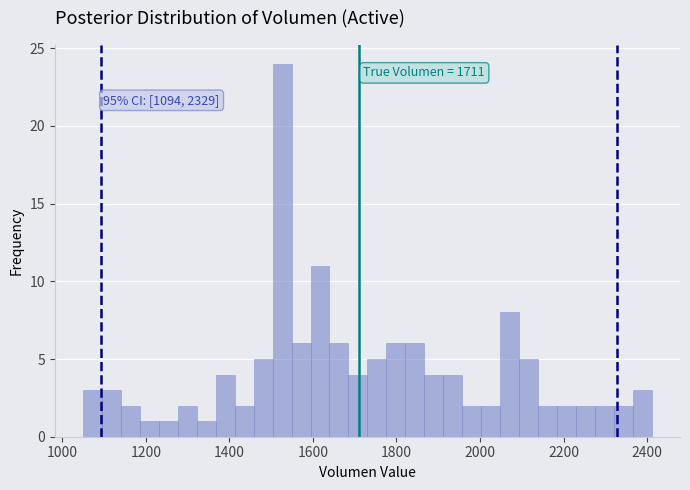

Around what value on the x-axis is the tallest bar? Give the approximate position of its centre, as read against the axis.

1520